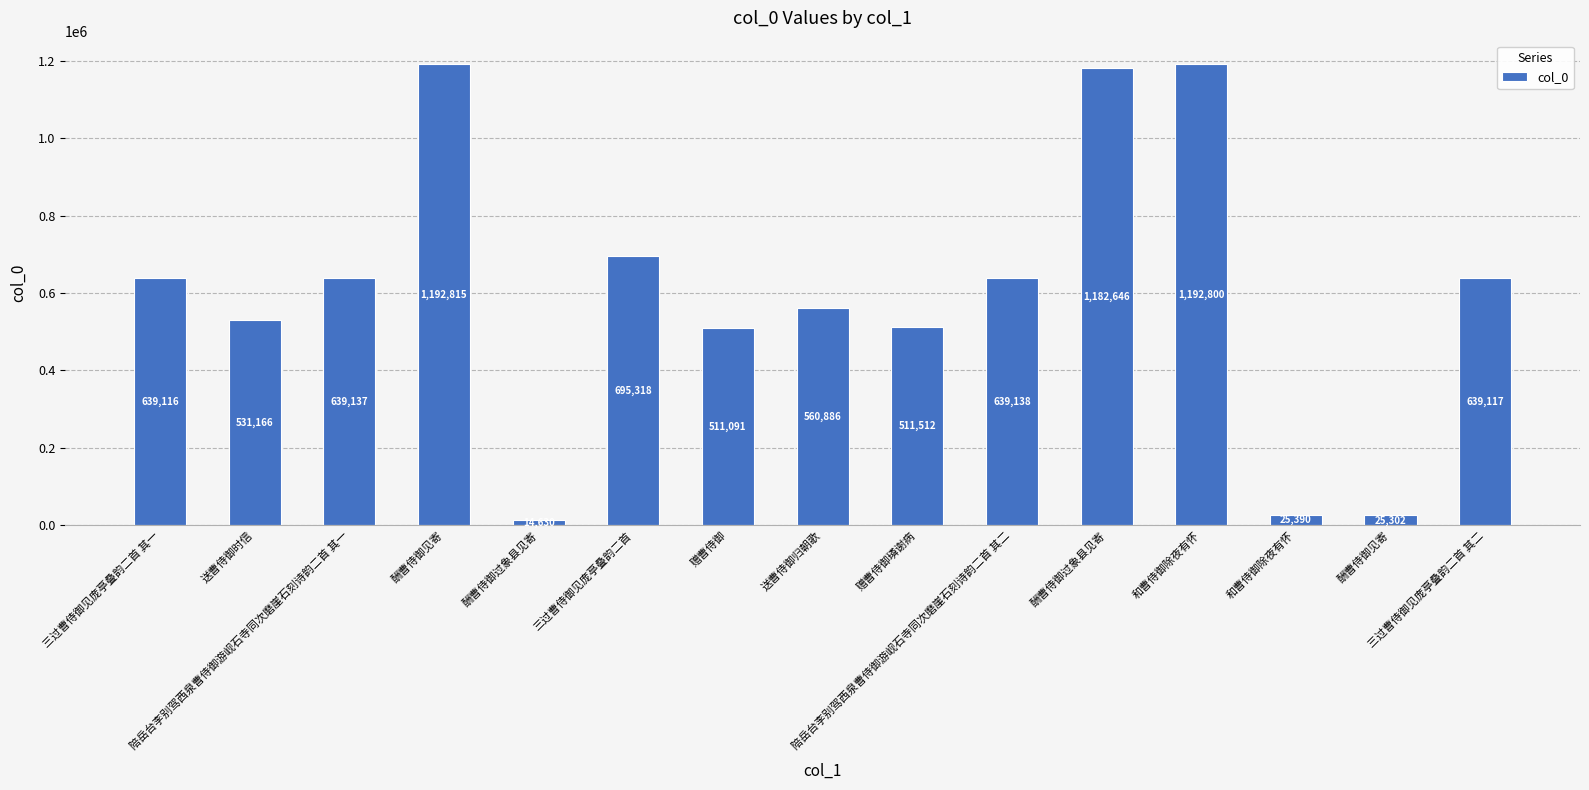

Which category has the lowest value across all series?

酬曹侍御过象县见寄